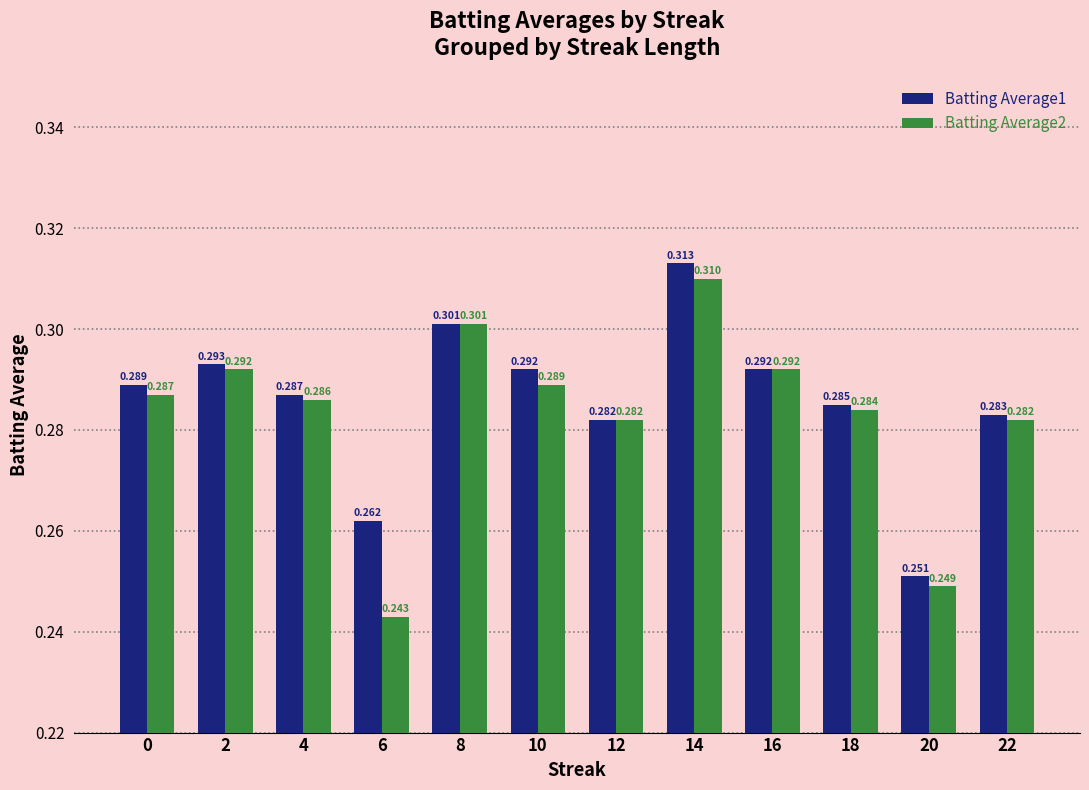

What is the total value across all series at 6?

0.5